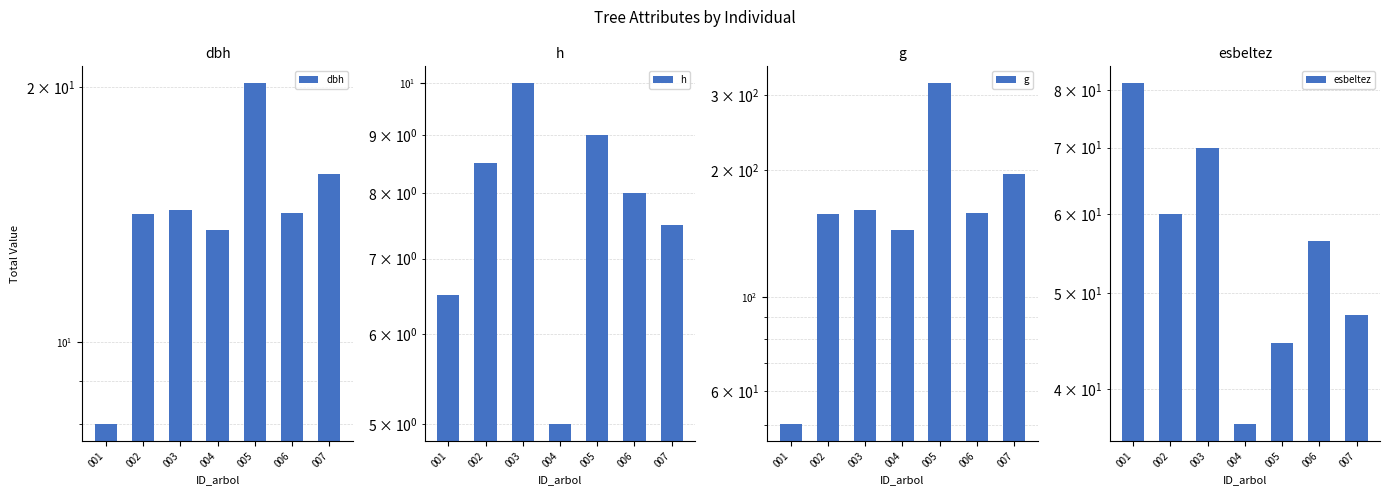

Where is dbh nearest to the value 14?

002